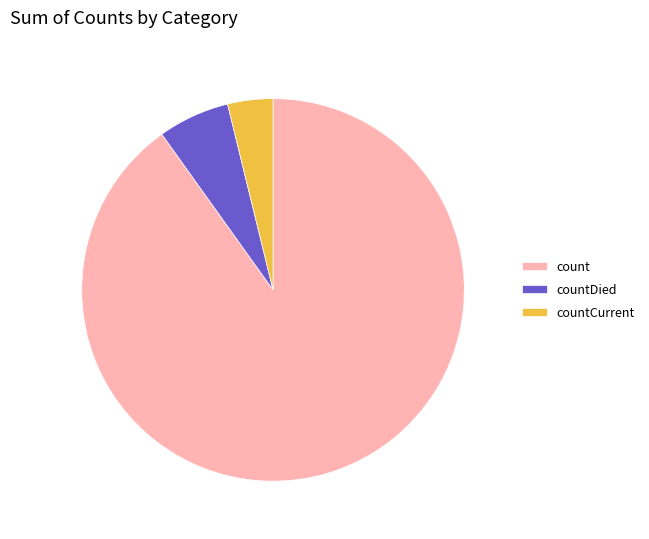

What is the largest slice in the pie chart?

count